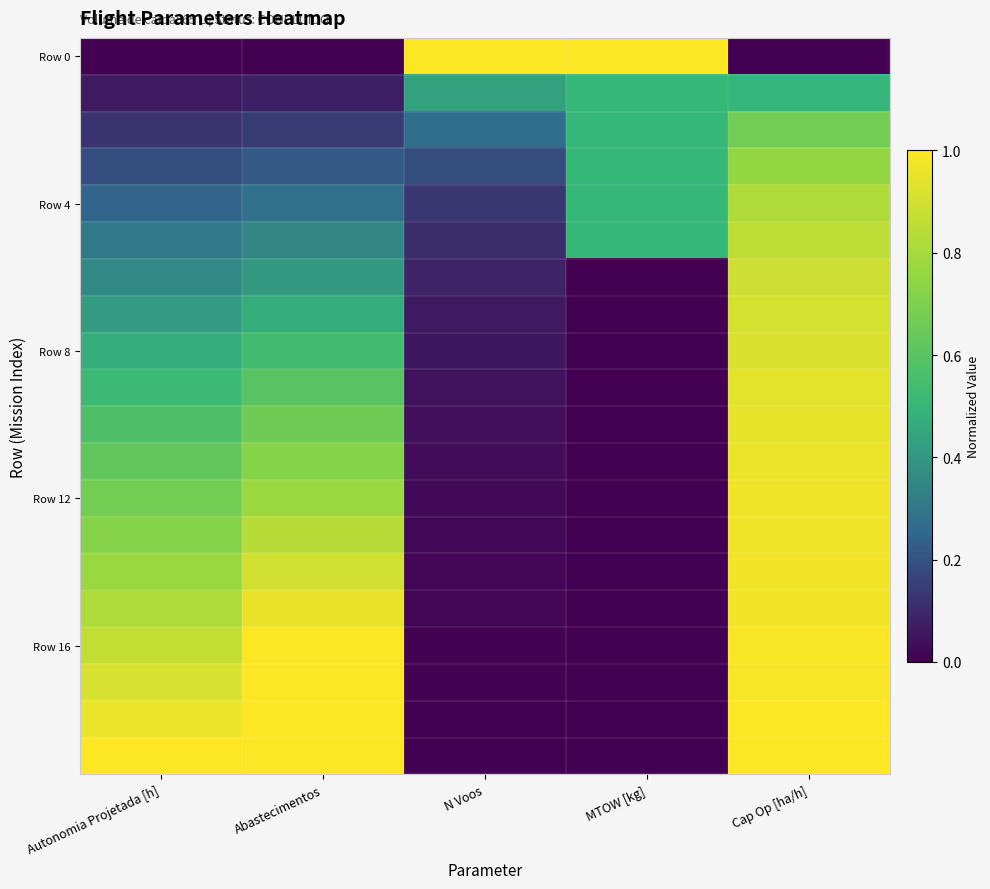

What is the total value across all series at Autonomia Projetada [h]?

10.6